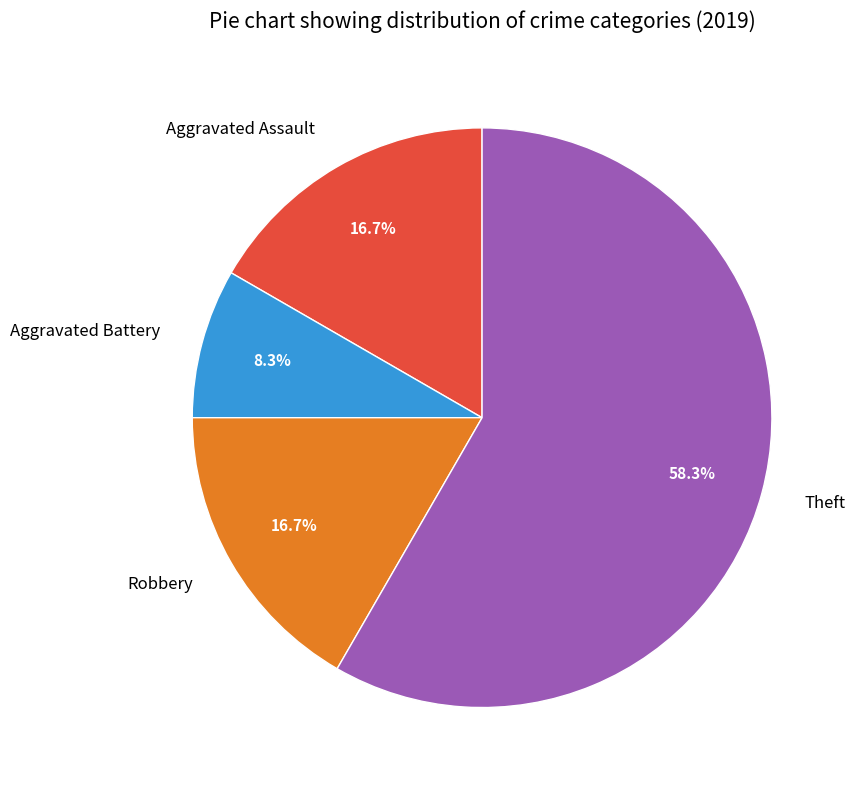

What is the smallest slice in the pie chart?

Aggravated Battery